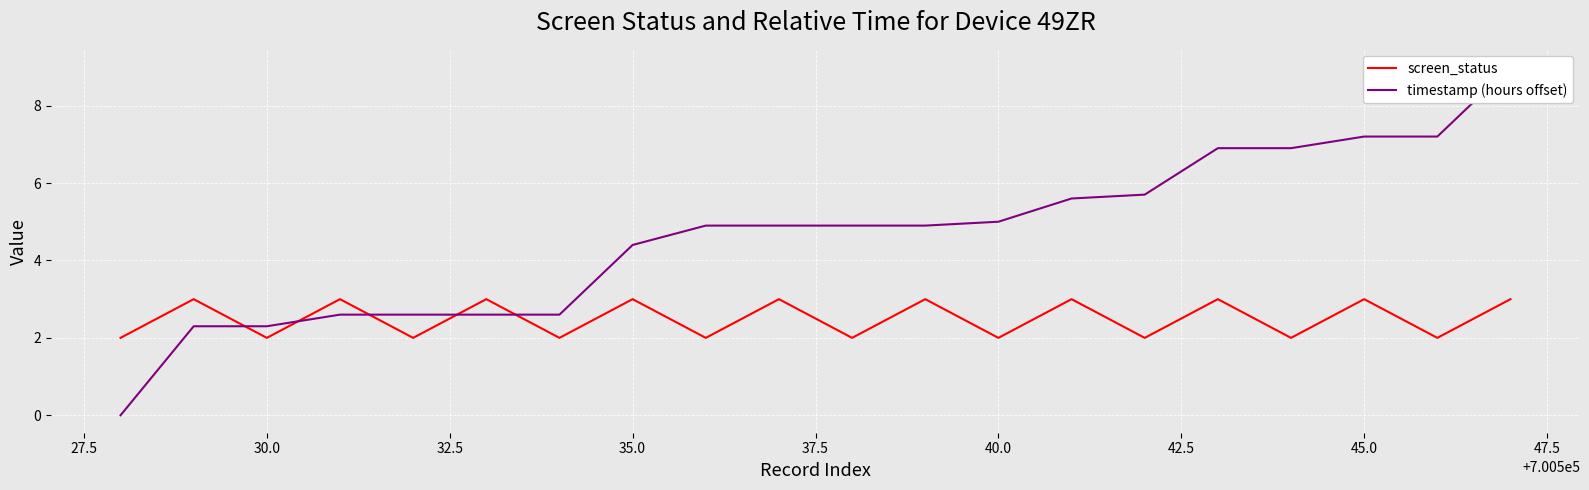

What is the highest value of the screen_status series?

3